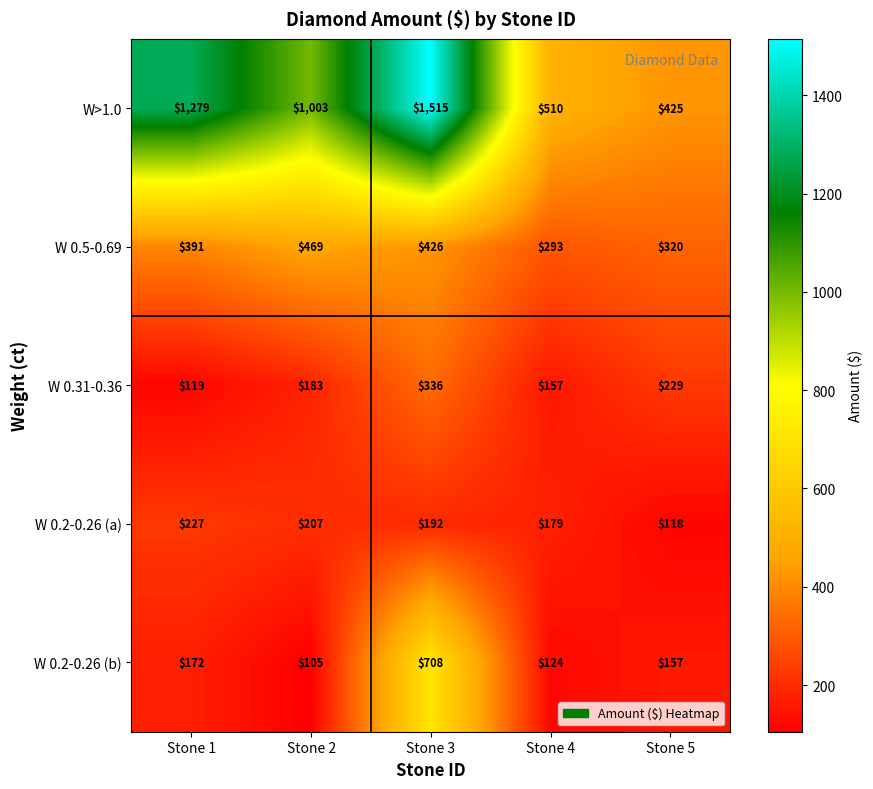

At how many categories does at least one series exceed 1307?

1